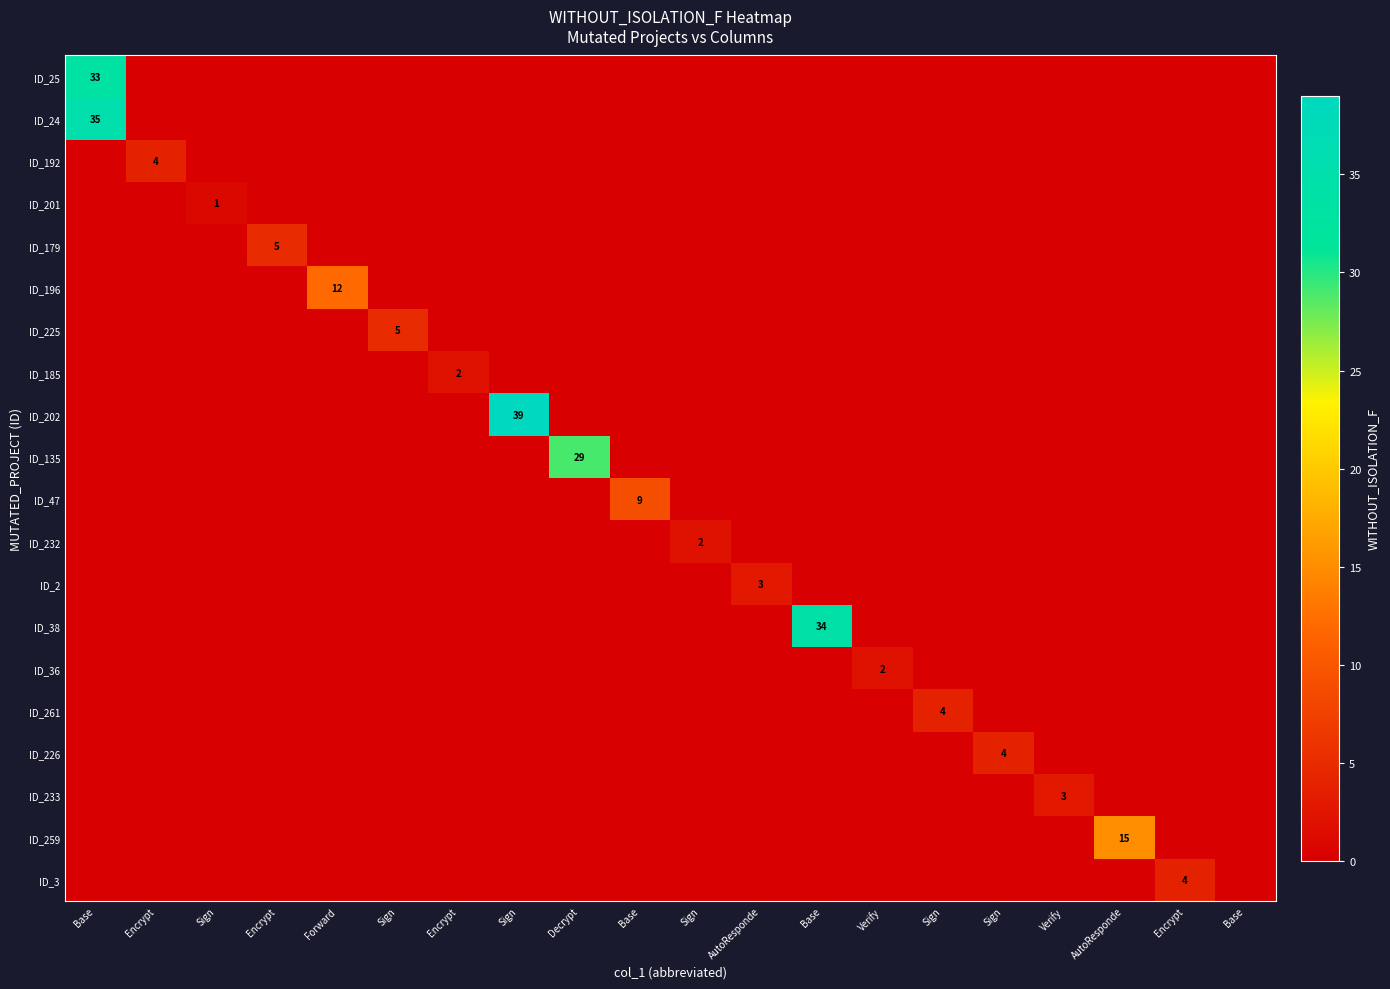

At which label does ID_225 reach its peak?

Sign